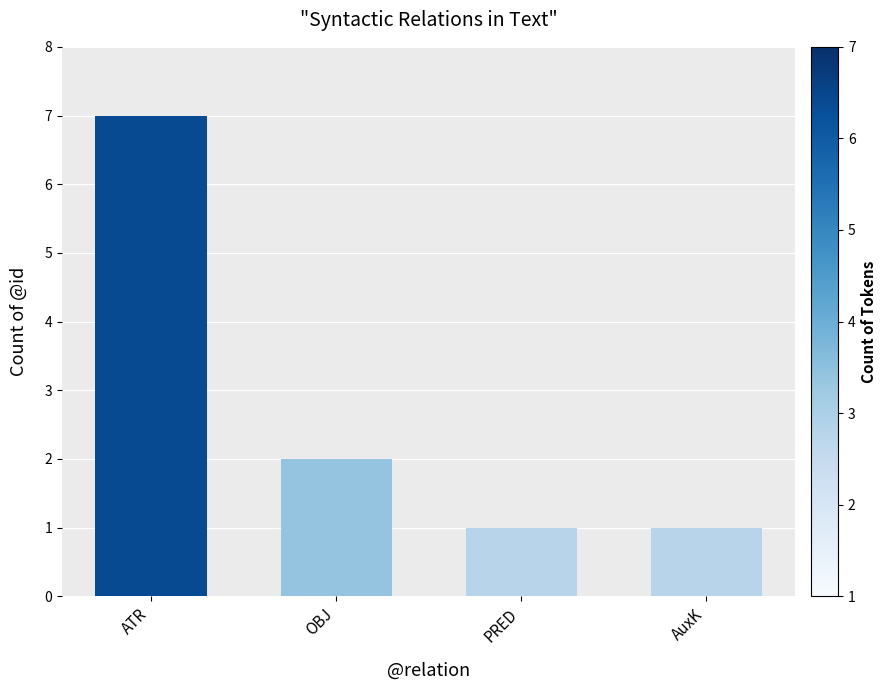

At which label is the value closest to 4?

OBJ